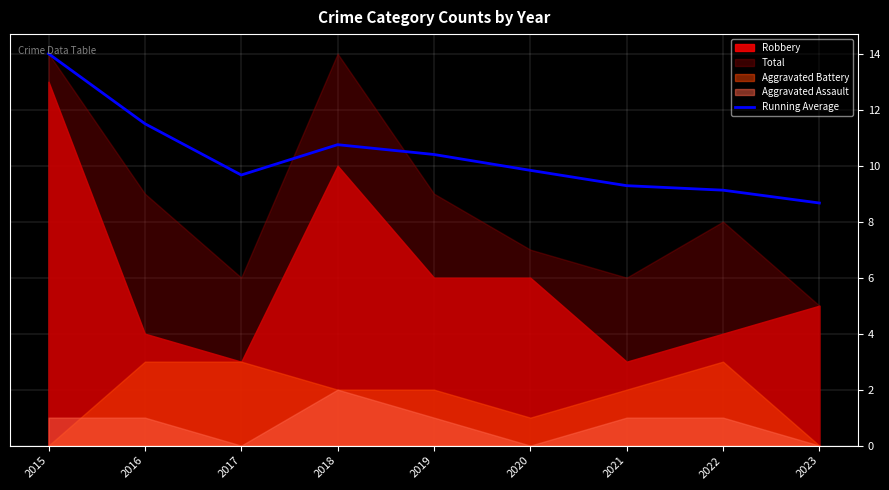

The value of Running Average at 2017 is 9.7. True or false?

True